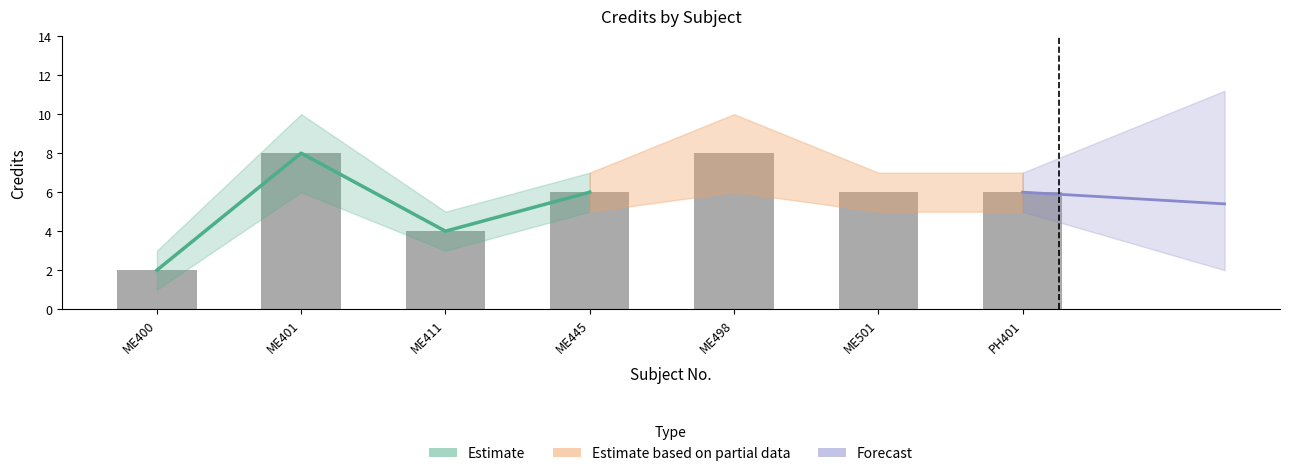

Reading left to right, list all the values displayed in this chart.

Credit: 2	8	4	6	8	6	6
Credit_lower: 1	6	3	5	6	5	5
Credit_upper: 3	10	5	7	10	7	7